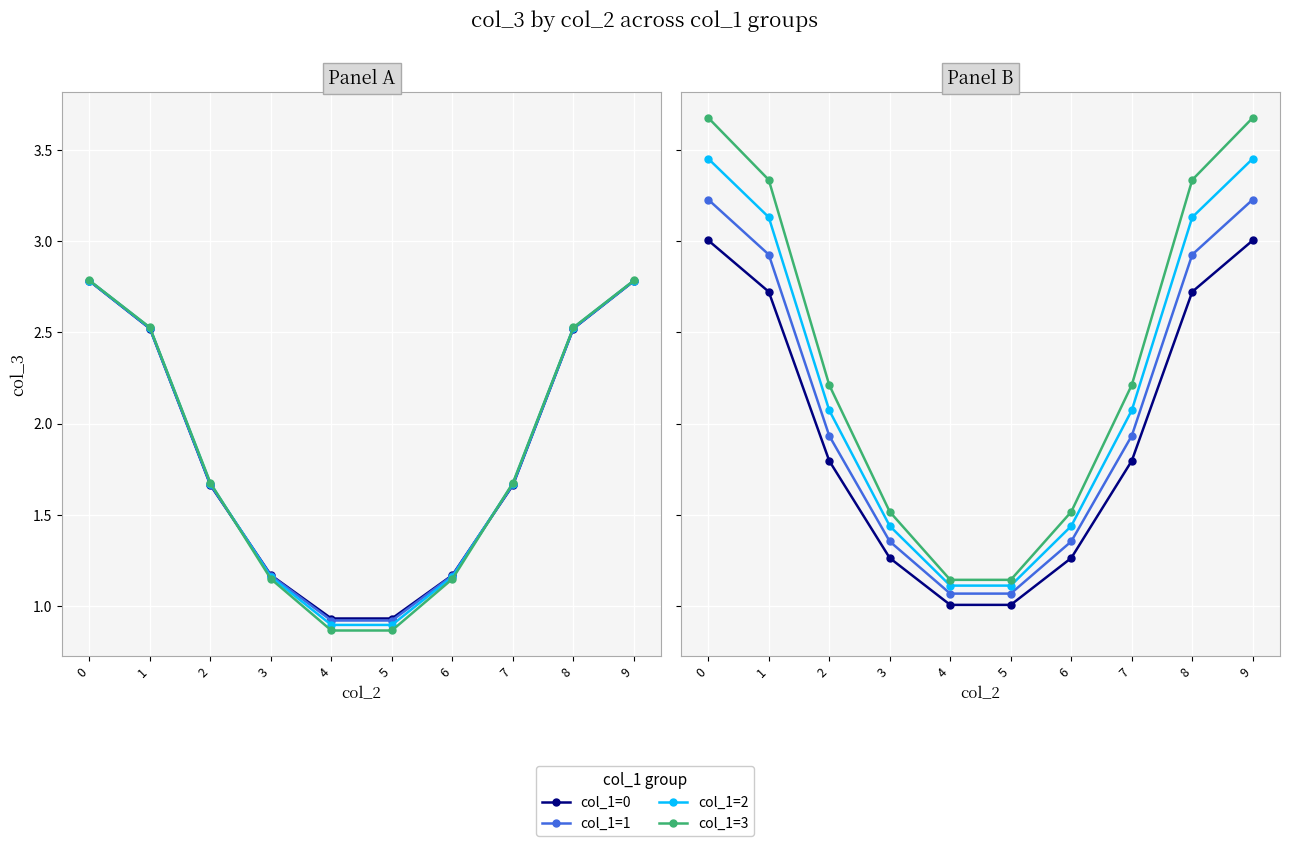

How many interior local valleys does the col_1=0 series have?

1